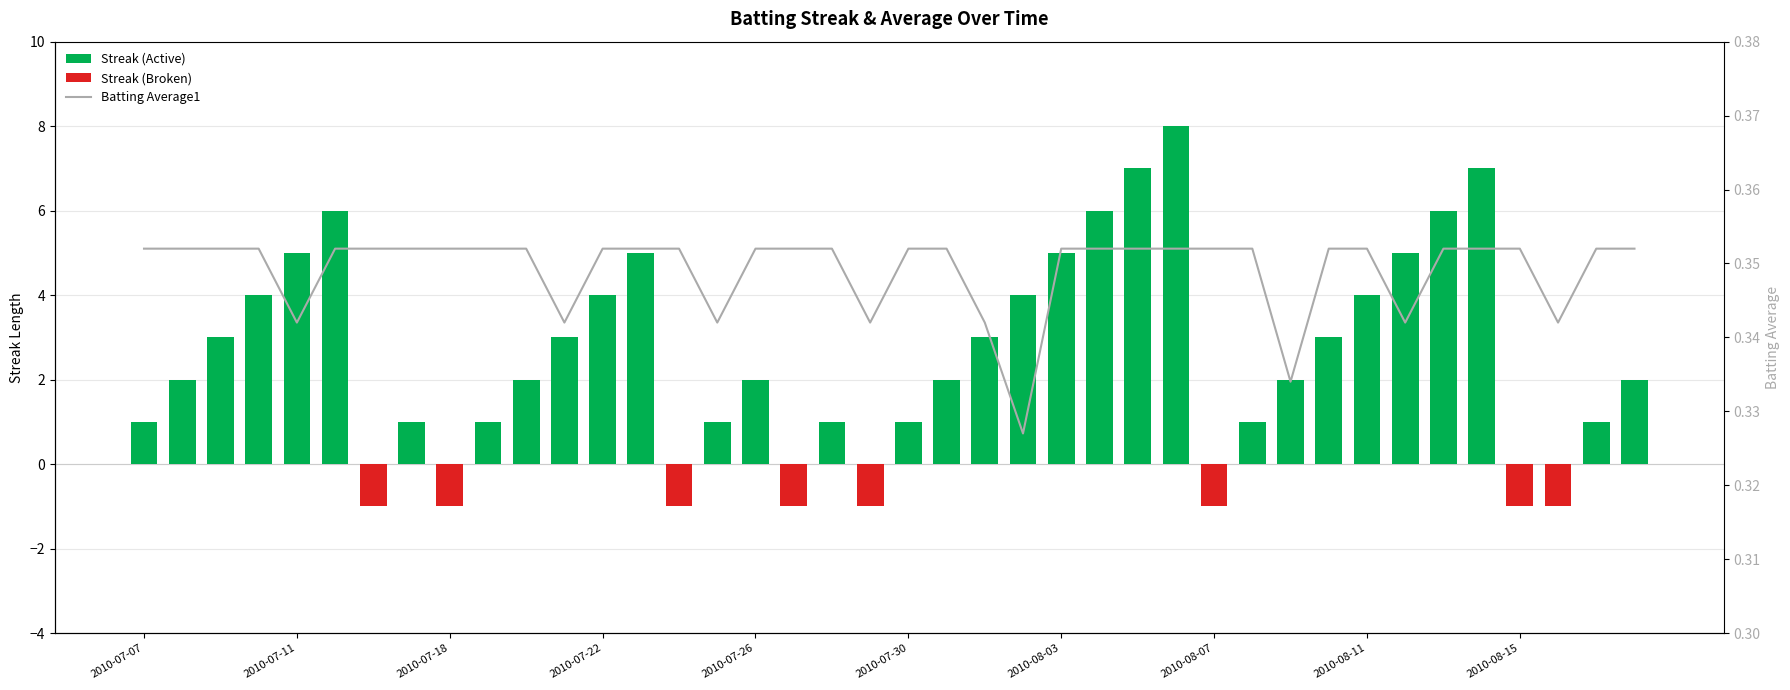

At which label is the value closest to 0?

2010-08-02